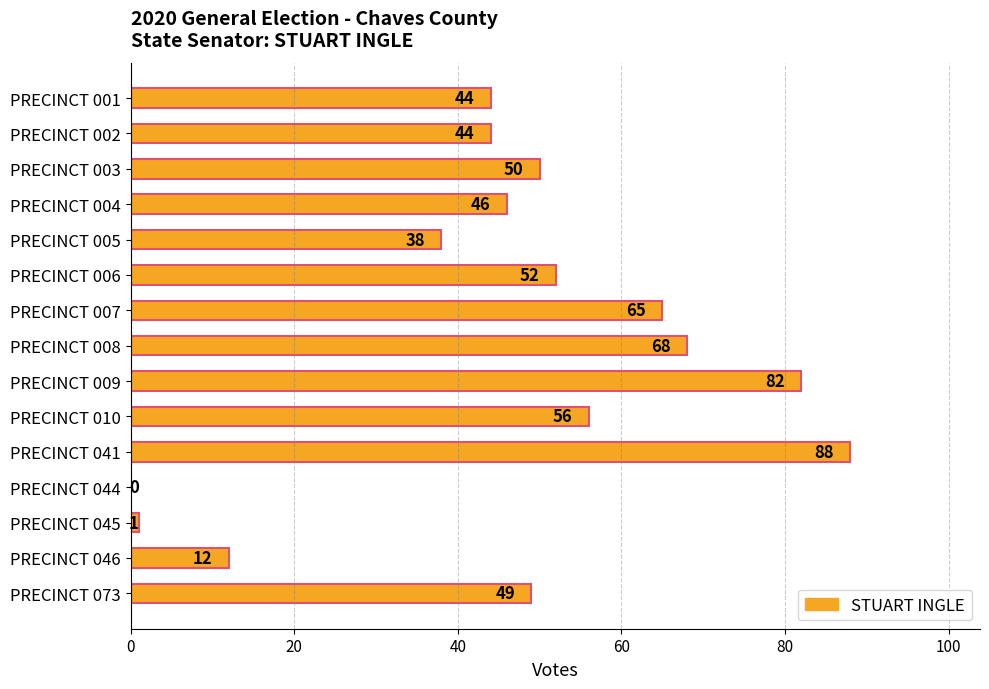

Count the number of categories in the chart.

15